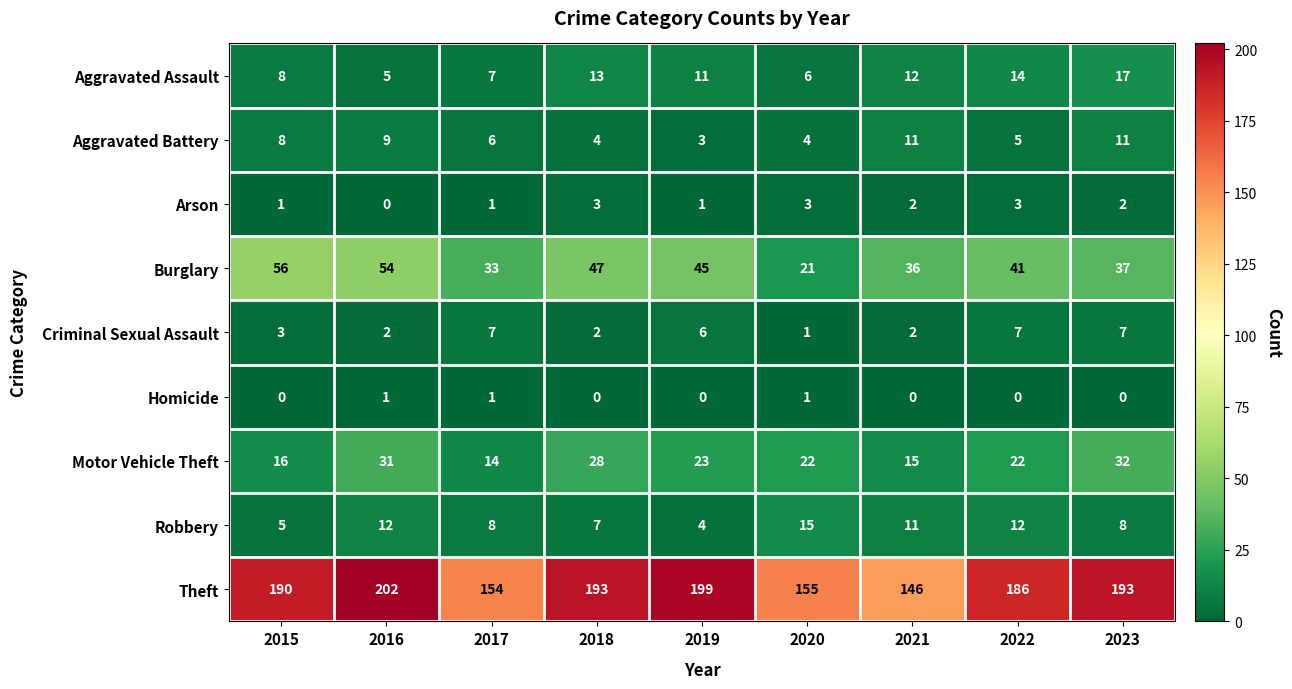

The value of Aggravated Battery at 2020 is 2. True or false?

False